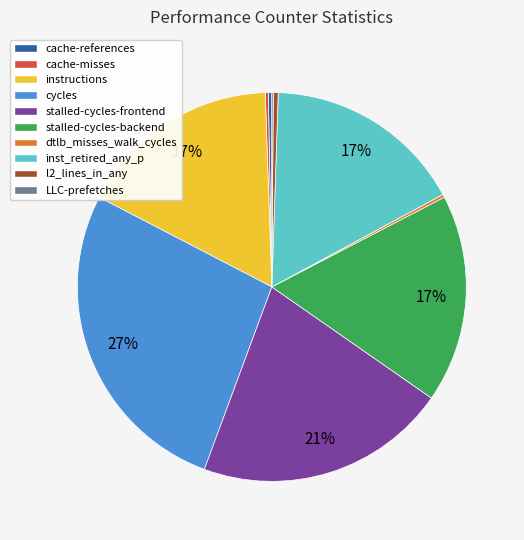

Is it true that l2_lines_in_any is 8% of the pie?

False